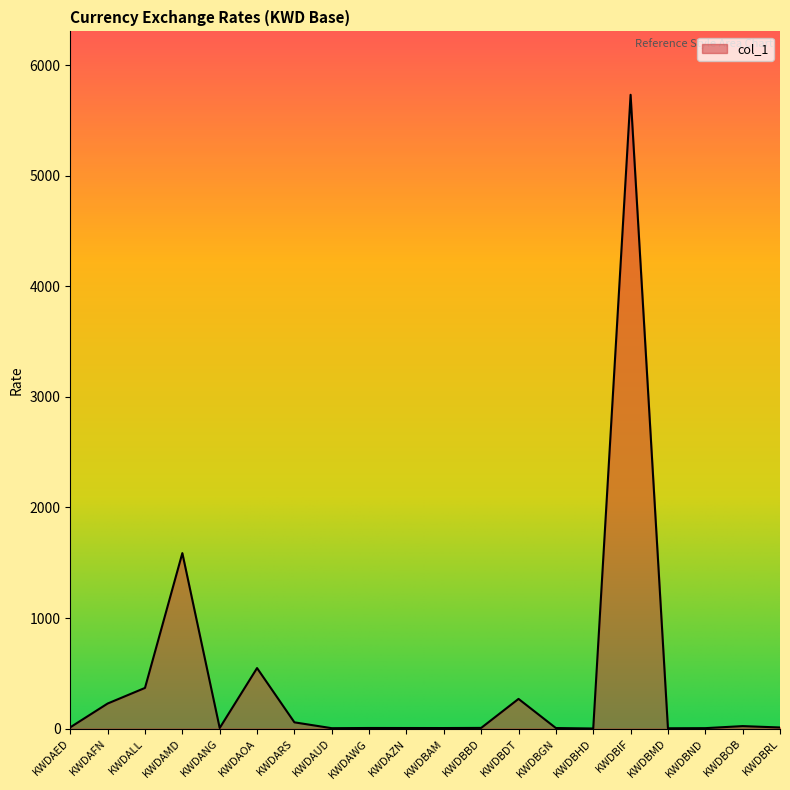

At which label is the value closest to 2866?

KWDAMD